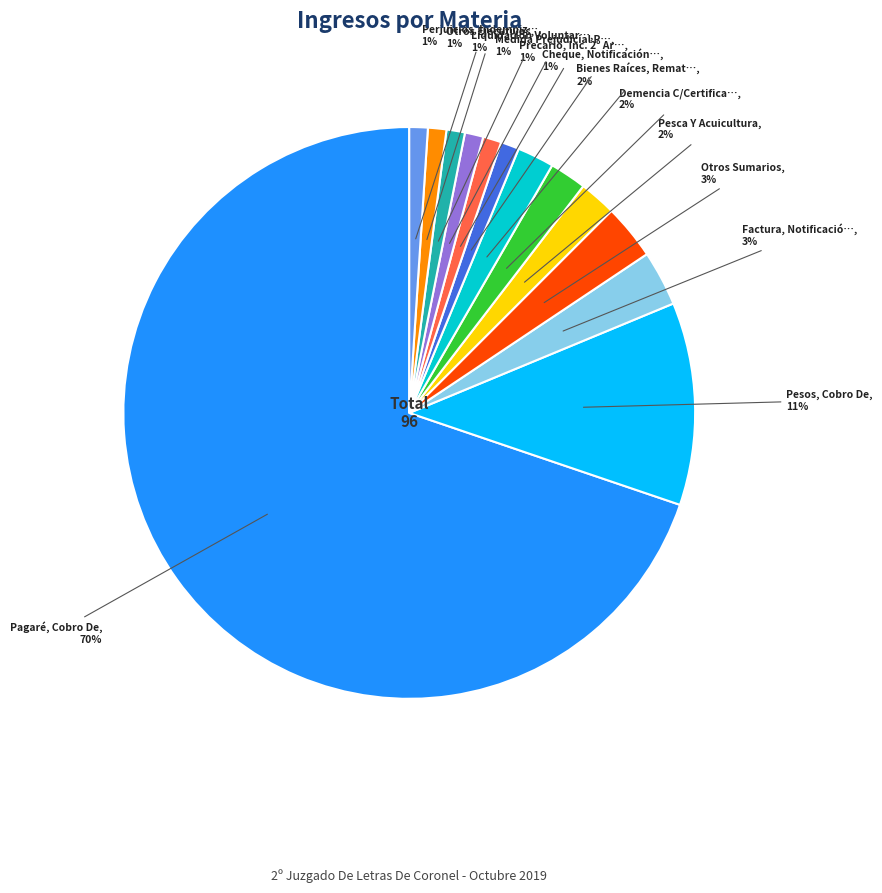

Does any single category account for the majority?

Yes